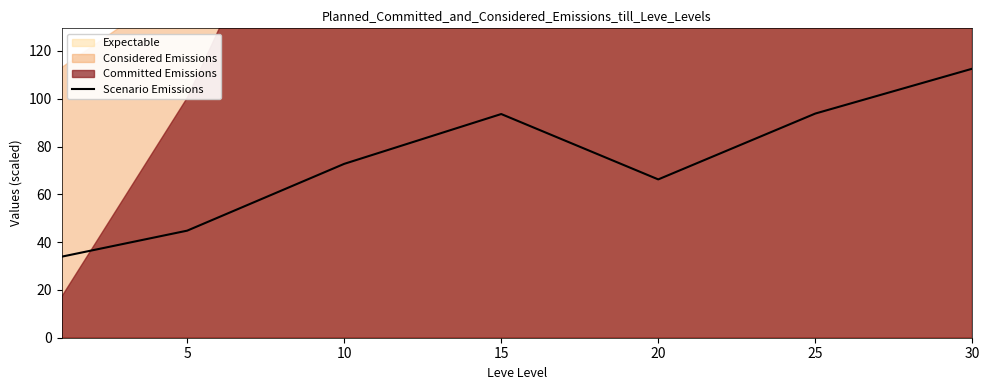

The value at 5 is 17.9. True or false?

False